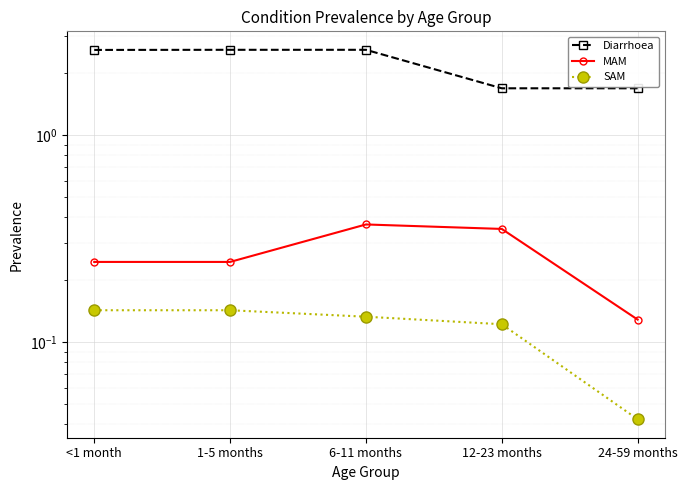

True or false: MAM and Diarrhoea intersect in this chart.

False